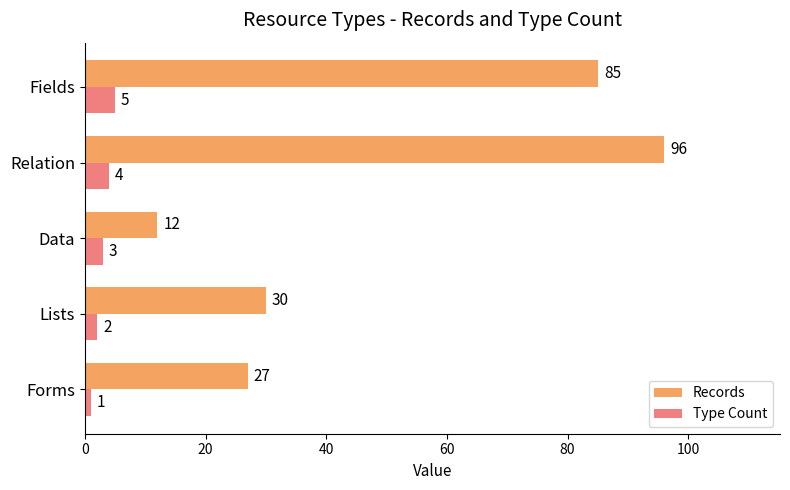

What is the average value of the Records series?

50